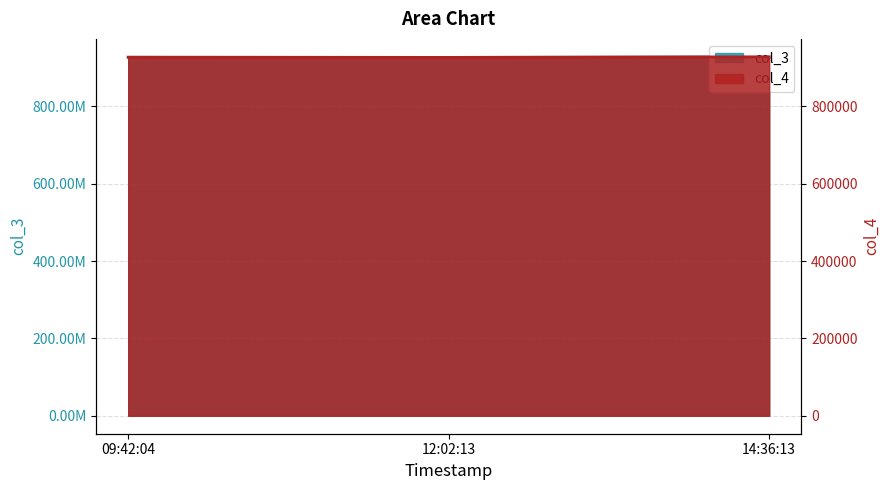

Rank the series by their maximum value, from highest to lowest.

col_3, col_4